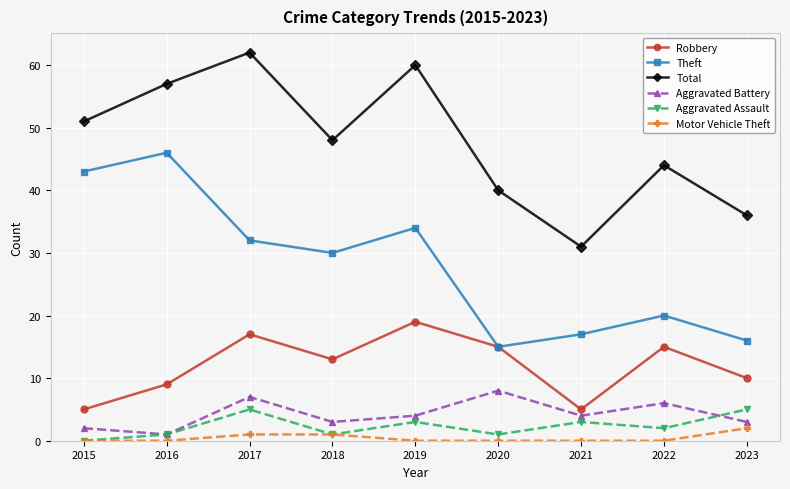

Which series changed the most between 2019 and 2021?

Total